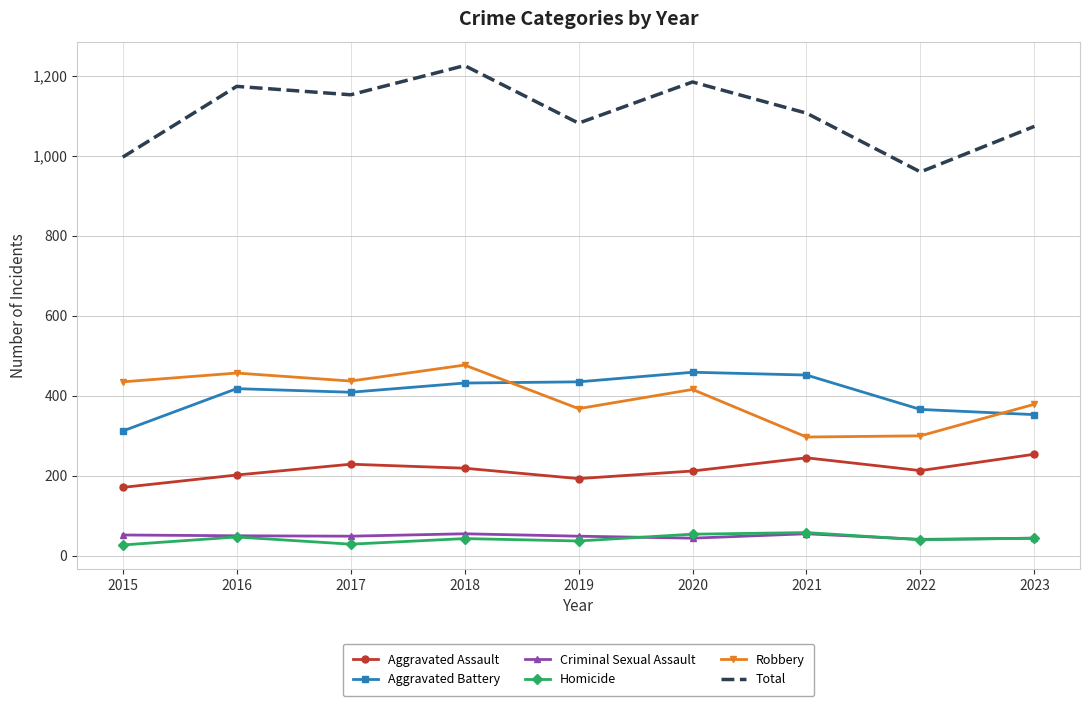

The Criminal Sexual Assault series shows 55 at 2021. True or false?

True